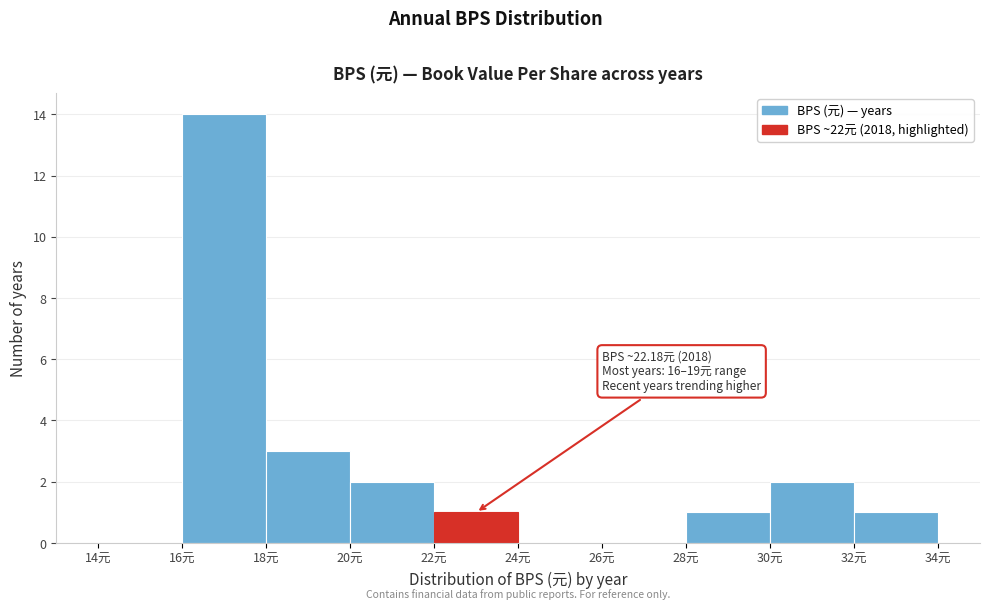

Over which range of the x-axis is the bar tallest?

16 to 18